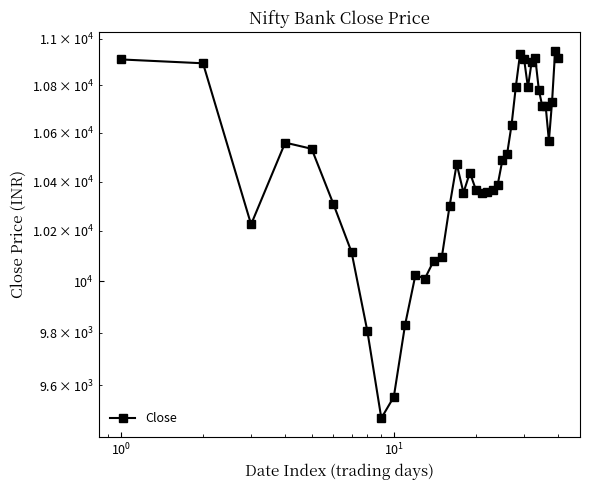

How many points are higher than both their immediate neighbors (excluding endpoints)?

8